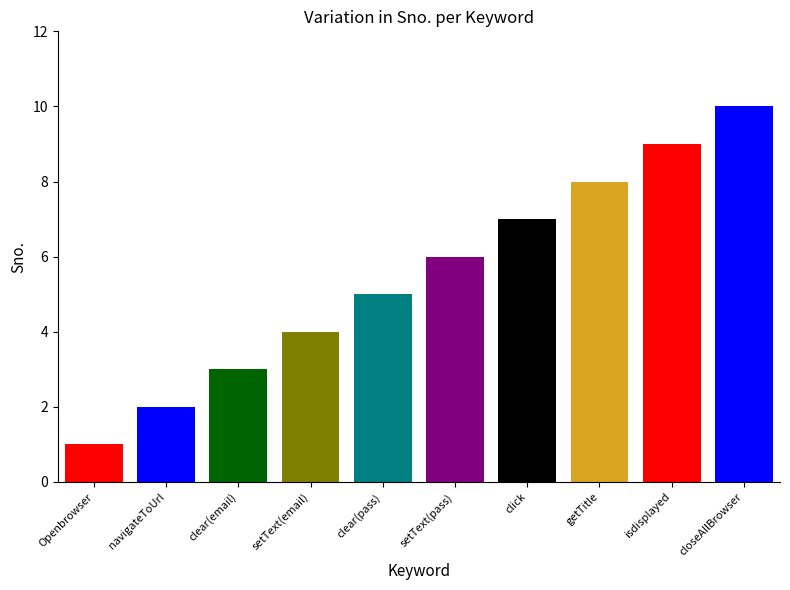

How many series are shown in this chart?

1